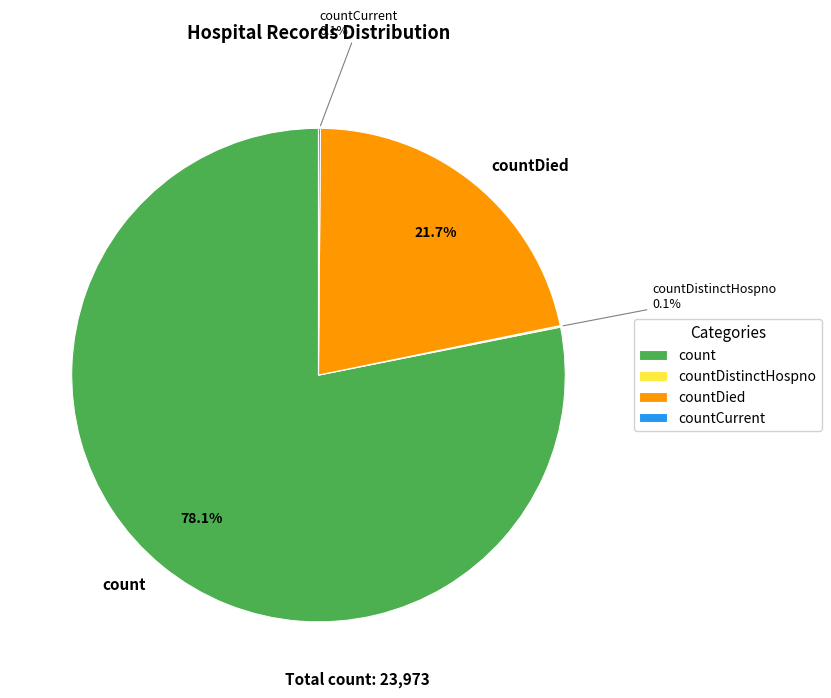

Which has a higher value, countDied or count?

count